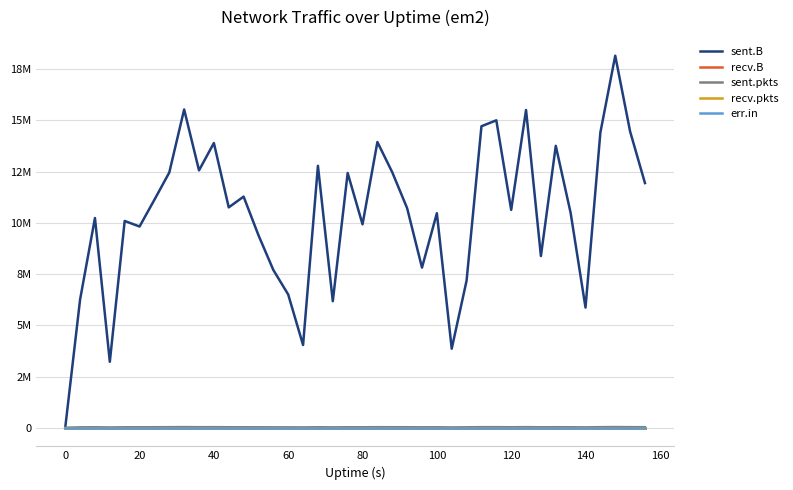

Does the chart display data point markers on the line(s)?

No